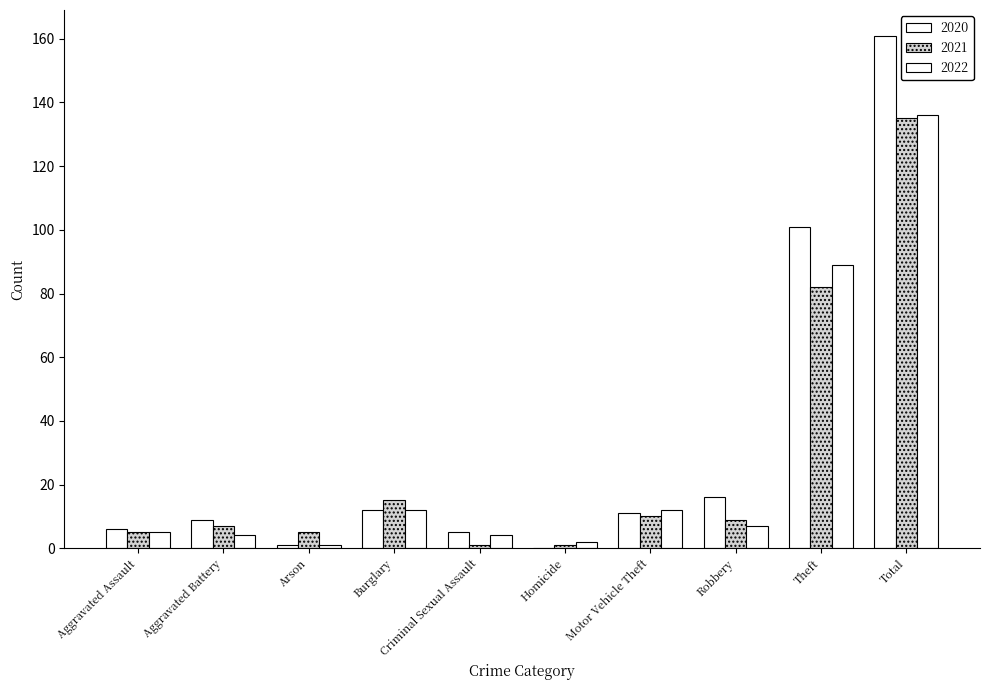

How many groups of bars are there?

10